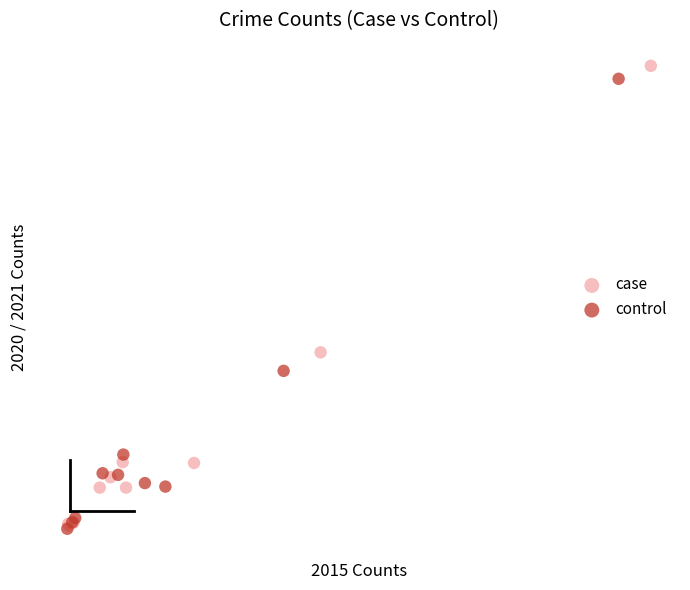

What are all the series names shown in the legend?

case, control